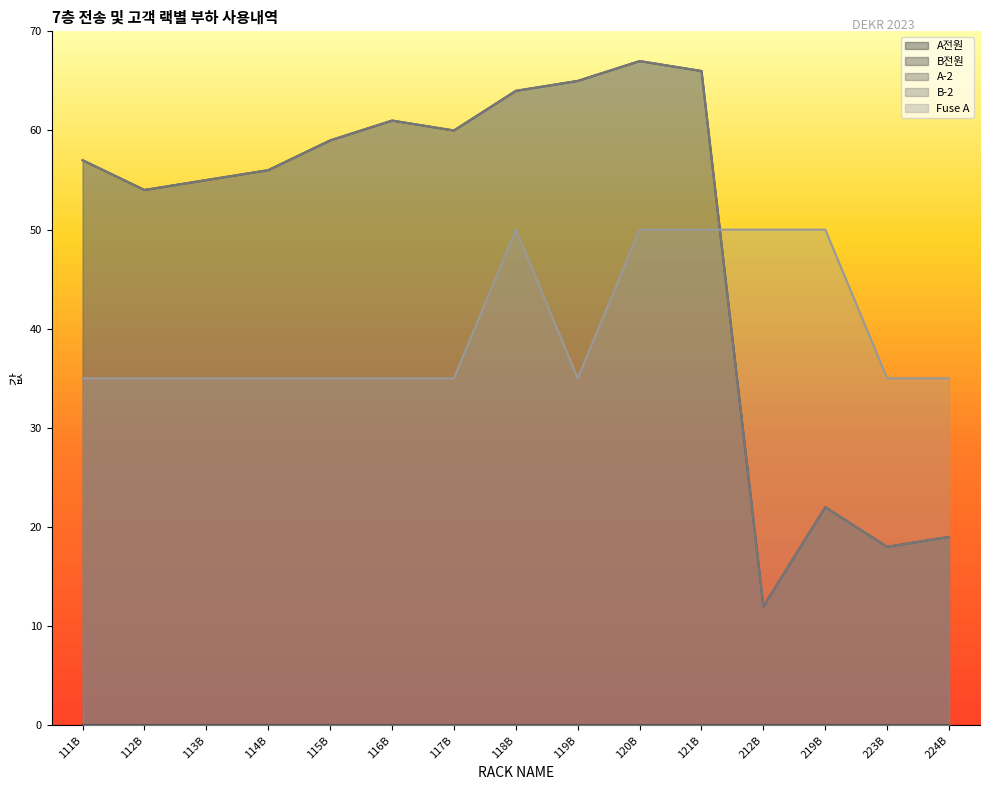

Read the B-2 value at 115B, to the nearest 10.

60